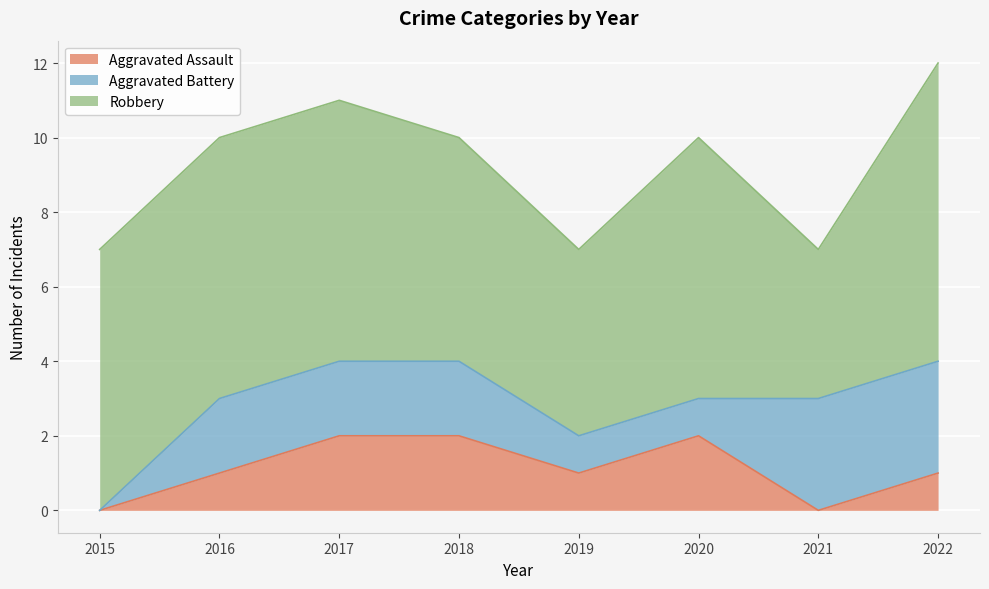

What is the greatest value displayed?

8